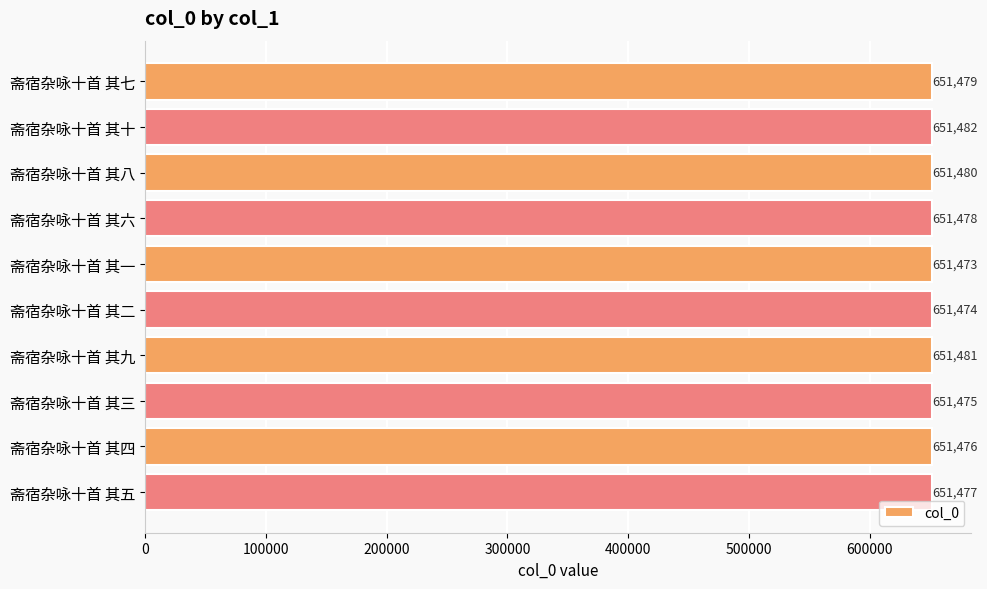

Reading bottom to top, what are all the values shown in this chart?

651477	651476	651475	651481	651474	651473	651478	651480	651482	651479